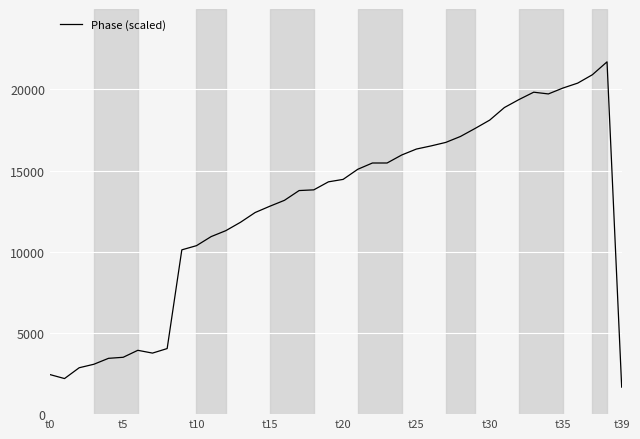

What is the difference between the maximum and minimum values?

20026.1